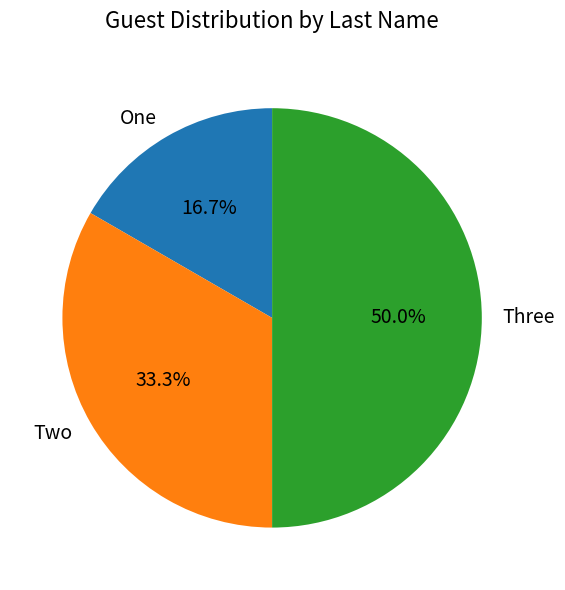

Does One account for over 50% of the chart?

No